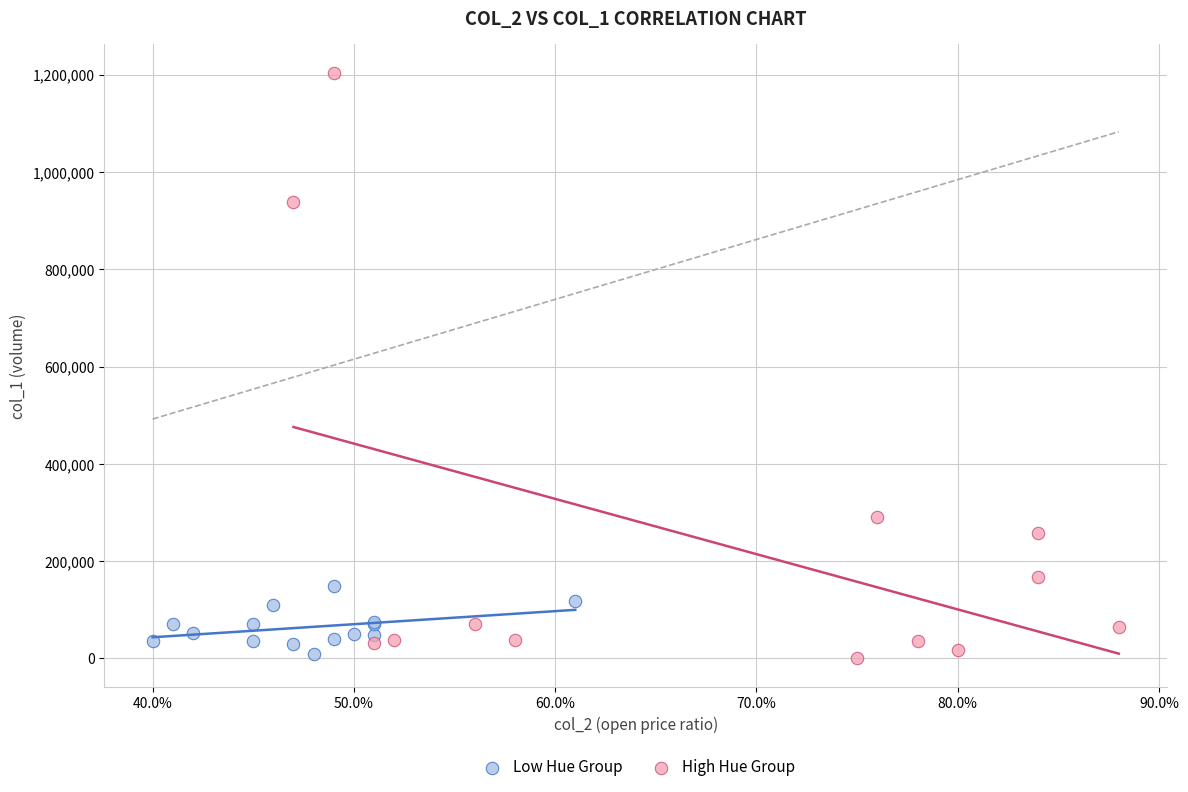

Which series reaches the maximum Y coordinate?

High Hue Group